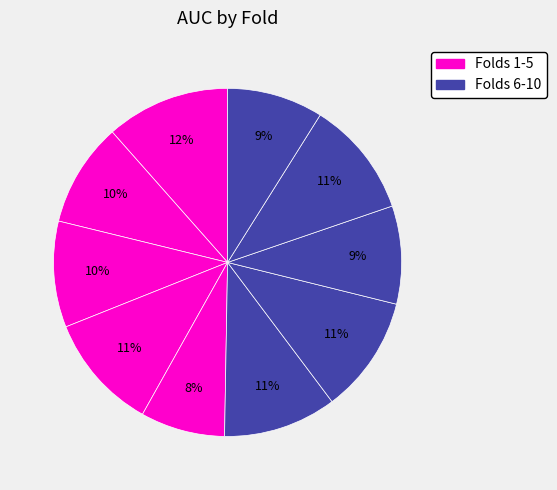

Which slice is the smallest?

5